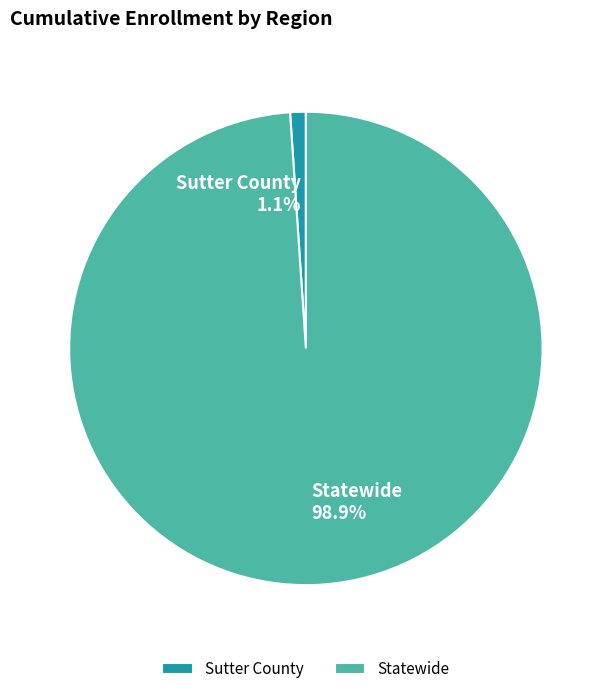

Rank the categories by value from highest to lowest.

Statewide, Sutter County